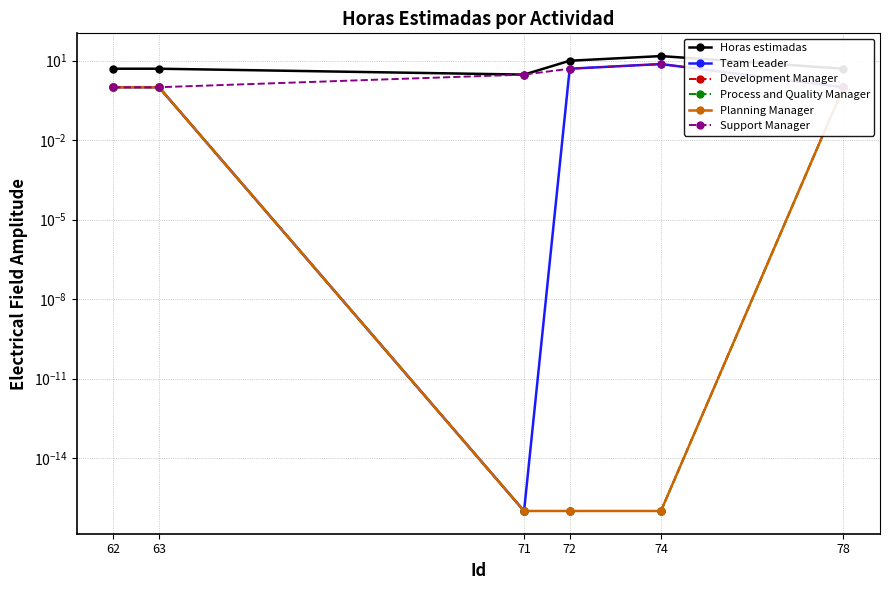

What is the maximum value shown in the chart?

15.0